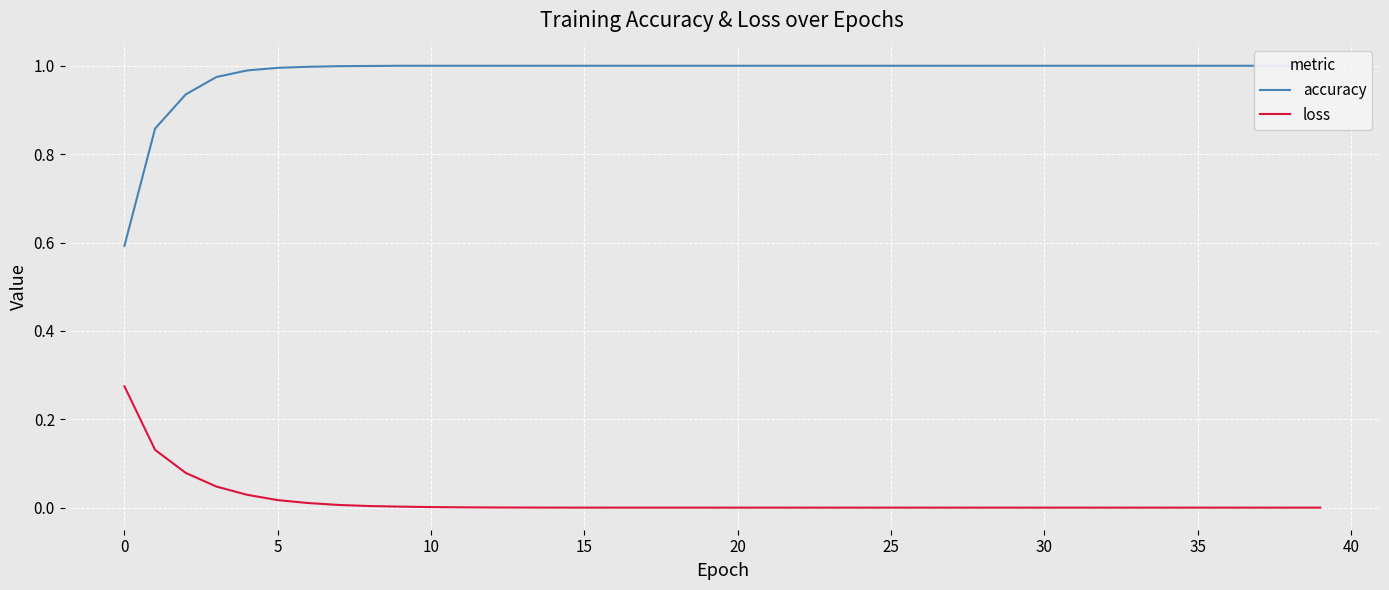

Which series has the widest spread of values?

accuracy